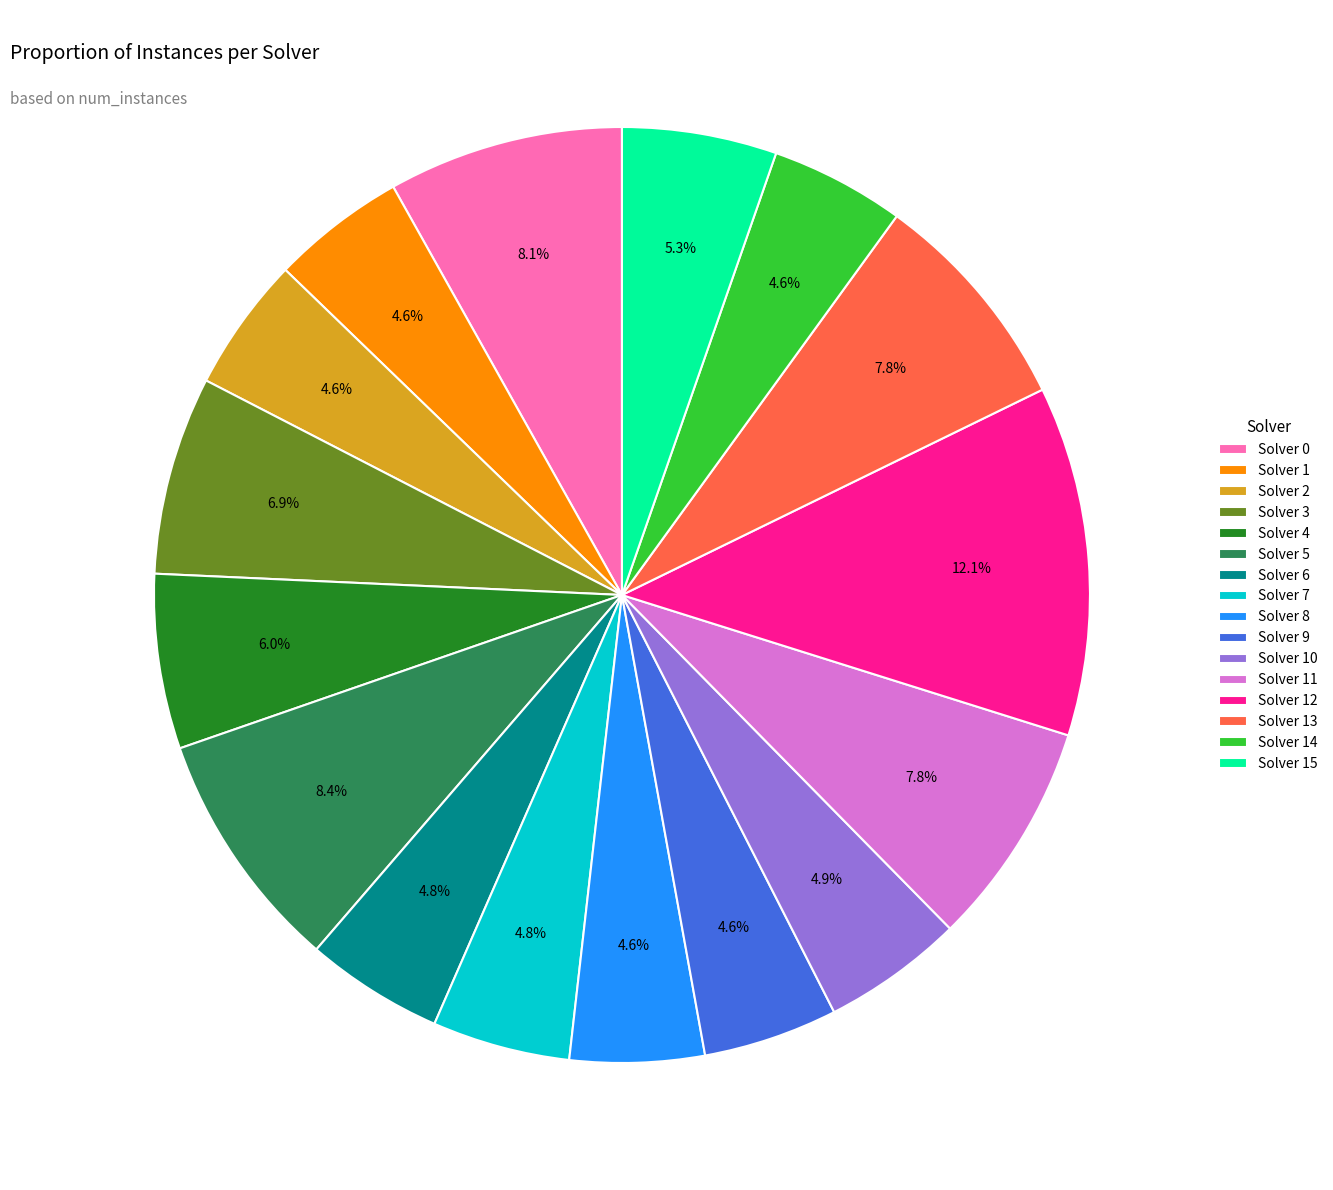

Is Solver 13 the majority of the pie?

No